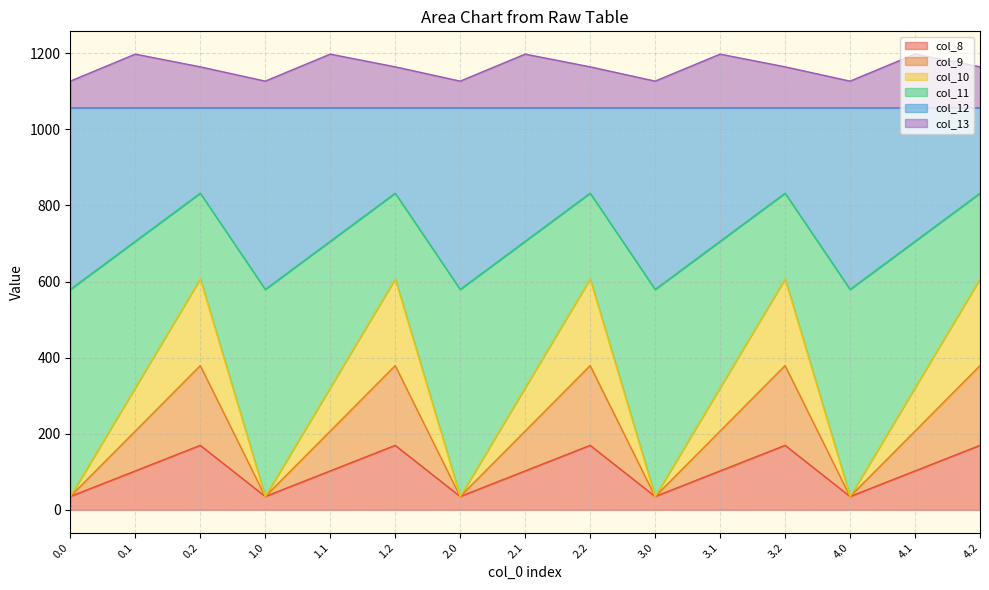

Which series changed the most between 1.1 and 4.1?

col_8